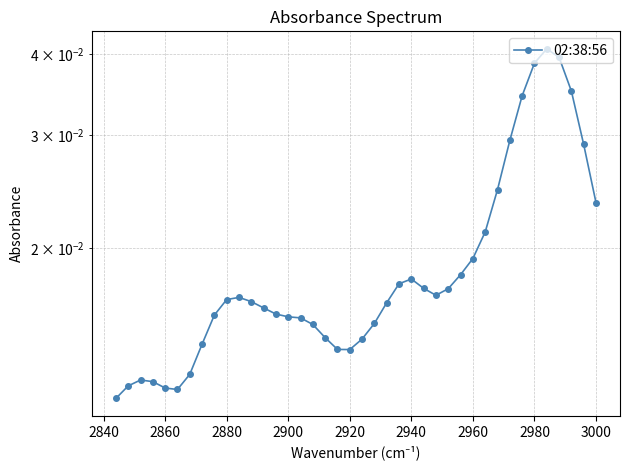

Count the number of categories in the chart.

40